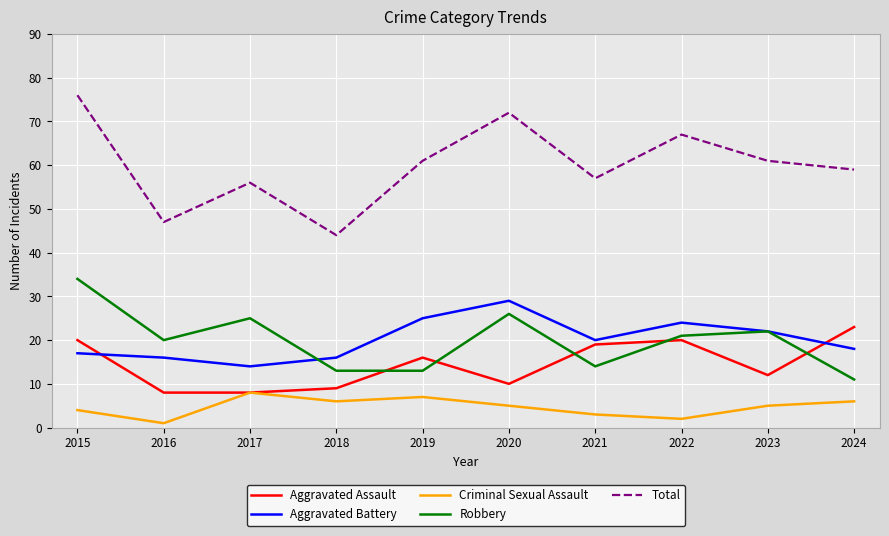

Rank the series at 2020 from lowest to highest value.

Criminal Sexual Assault, Aggravated Assault, Robbery, Aggravated Battery, Total